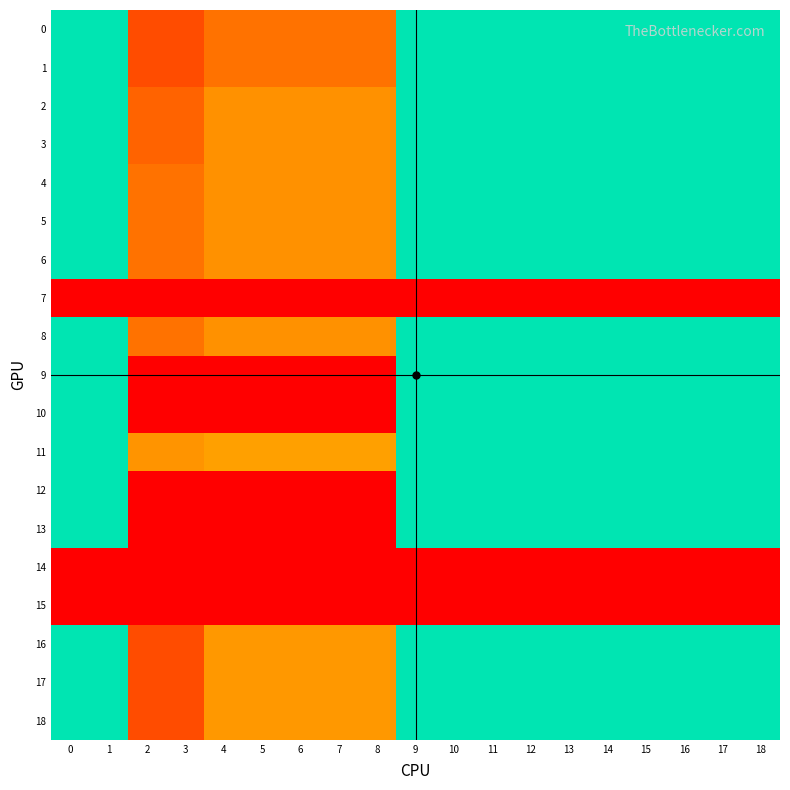

Reading left to right, what are all the values shown in this chart?

0: 0=1.0	1=1.0	2=0.2	3=0.2	4=0.3	5=0.3	6=0.3	7=0.3	8=0.3	9=1.0	10=1.0	11=1.0	12=1.0	13=1.0	14=1.0	15=1.0	16=1.0	17=1.0	18=1.0
1: 0=1.0	1=1.0	2=0.2	3=0.2	4=0.3	5=0.3	6=0.3	7=0.3	8=0.3	9=1.0	10=1.0	11=1.0	12=1.0	13=1.0	14=1.0	15=1.0	16=1.0	17=1.0	18=1.0
2: 0=1.0	1=1.0	2=0.3	3=0.3	4=0.4	5=0.4	6=0.4	7=0.4	8=0.4	9=1.0	10=1.0	11=1.0	12=1.0	13=1.0	14=1.0	15=1.0	16=1.0	17=1.0	18=1.0
3: 0=1.0	1=1.0	2=0.3	3=0.3	4=0.4	5=0.4	6=0.4	7=0.4	8=0.4	9=1.0	10=1.0	11=1.0	12=1.0	13=1.0	14=1.0	15=1.0	16=1.0	17=1.0	18=1.0
4: 0=1.0	1=1.0	2=0.3	3=0.3	4=0.4	5=0.4	6=0.4	7=0.4	8=0.4	9=1.0	10=1.0	11=1.0	12=1.0	13=1.0	14=1.0	15=1.0	16=1.0	17=1.0	18=1.0
5: 0=1.0	1=1.0	2=0.3	3=0.3	4=0.4	5=0.4	6=0.4	7=0.4	8=0.4	9=1.0	10=1.0	11=1.0	12=1.0	13=1.0	14=1.0	15=1.0	16=1.0	17=1.0	18=1.0
6: 0=1.0	1=1.0	2=0.3	3=0.3	4=0.4	5=0.4	6=0.4	7=0.4	8=0.4	9=1.0	10=1.0	11=1.0	12=1.0	13=1.0	14=1.0	15=1.0	16=1.0	17=1.0	18=1.0
7: 0=0.0	1=0.0	2=0.0	3=0.0	4=0.0	5=0.0	6=0.0	7=0.0	8=0.0	9=0.0	10=0.0	11=0.0	12=0.0	13=0.0	14=0.0	15=0.0	16=0.0	17=0.0	18=0.0
8: 0=1.0	1=1.0	2=0.3	3=0.3	4=0.4	5=0.4	6=0.4	7=0.4	8=0.4	9=1.0	10=1.0	11=1.0	12=1.0	13=1.0	14=1.0	15=1.0	16=1.0	17=1.0	18=1.0
9: 0=1.0	1=1.0	2=0.0	3=0.0	4=0.0	5=0.0	6=0.0	7=0.0	8=0.0	9=1.0	10=1.0	11=1.0	12=1.0	13=1.0	14=1.0	15=1.0	16=1.0	17=1.0	18=1.0
10: 0=1.0	1=1.0	2=0.0	3=0.0	4=0.0	5=0.0	6=0.0	7=0.0	8=0.0	9=1.0	10=1.0	11=1.0	12=1.0	13=1.0	14=1.0	15=1.0	16=1.0	17=1.0	18=1.0
11: 0=1.0	1=1.0	2=0.4	3=0.4	4=0.4	5=0.4	6=0.4	7=0.4	8=0.4	9=1.0	10=1.0	11=1.0	12=1.0	13=1.0	14=1.0	15=1.0	16=1.0	17=1.0	18=1.0
12: 0=1.0	1=1.0	2=0.0	3=0.0	4=0.0	5=0.0	6=0.0	7=0.0	8=0.0	9=1.0	10=1.0	11=1.0	12=1.0	13=1.0	14=1.0	15=1.0	16=1.0	17=1.0	18=1.0
13: 0=1.0	1=1.0	2=0.0	3=0.0	4=0.0	5=0.0	6=0.0	7=0.0	8=0.0	9=1.0	10=1.0	11=1.0	12=1.0	13=1.0	14=1.0	15=1.0	16=1.0	17=1.0	18=1.0
14: 0=0.0	1=0.0	2=0.0	3=0.0	4=0.0	5=0.0	6=0.0	7=0.0	8=0.0	9=0.0	10=0.0	11=0.0	12=0.0	13=0.0	14=0.0	15=0.0	16=0.0	17=0.0	18=0.0
15: 0=0.0	1=0.0	2=0.0	3=0.0	4=0.0	5=0.0	6=0.0	7=0.0	8=0.0	9=0.0	10=0.0	11=0.0	12=0.0	13=0.0	14=0.0	15=0.0	16=0.0	17=0.0	18=0.0
16: 0=1.0	1=1.0	2=0.2	3=0.2	4=0.4	5=0.4	6=0.4	7=0.4	8=0.4	9=1.0	10=1.0	11=1.0	12=1.0	13=1.0	14=1.0	15=1.0	16=1.0	17=1.0	18=1.0
17: 0=1.0	1=1.0	2=0.2	3=0.2	4=0.4	5=0.4	6=0.4	7=0.4	8=0.4	9=1.0	10=1.0	11=1.0	12=1.0	13=1.0	14=1.0	15=1.0	16=1.0	17=1.0	18=1.0
18: 0=1.0	1=1.0	2=0.2	3=0.2	4=0.4	5=0.4	6=0.4	7=0.4	8=0.4	9=1.0	10=1.0	11=1.0	12=1.0	13=1.0	14=1.0	15=1.0	16=1.0	17=1.0	18=1.0